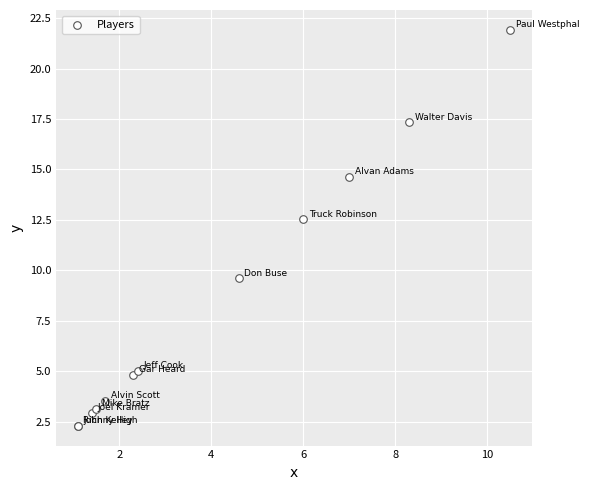

What Y value in the scatter plot is closest to 12?

12.5